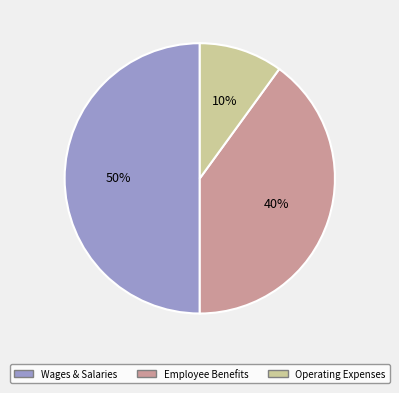

To the nearest percent, what is the difference between the Operating Expenses and Employee Benefits slice percentages?

30%